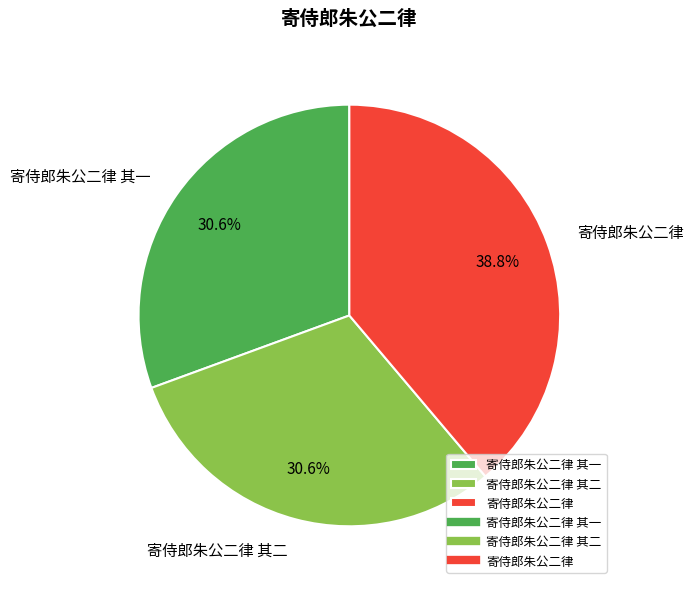

Combined, what portion of the pie is 寄侍郎朱公二律 其二 and 寄侍郎朱公二律?

69.4%